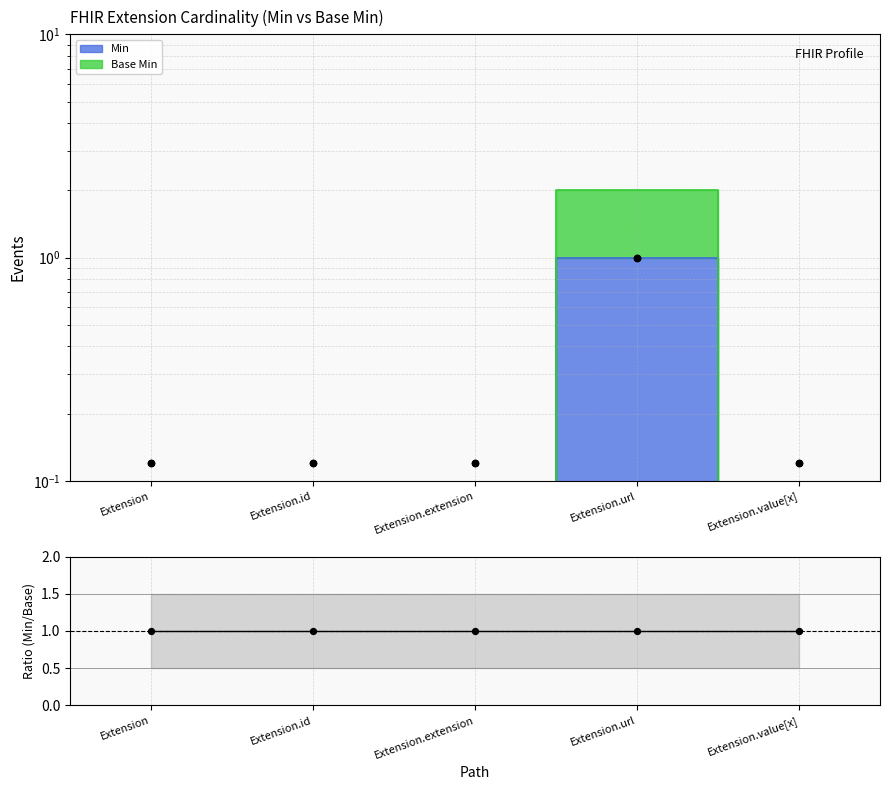

What are all the series names shown in the legend?

Min, Base Min